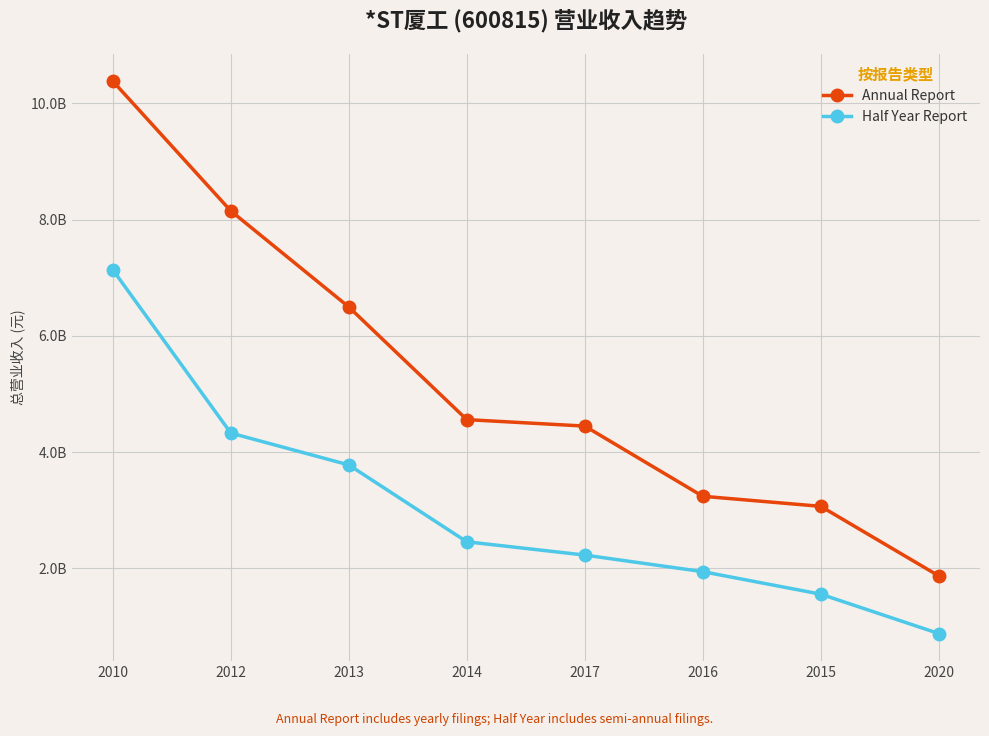

What are all the series names shown in the legend?

Annual Report, Half Year Report